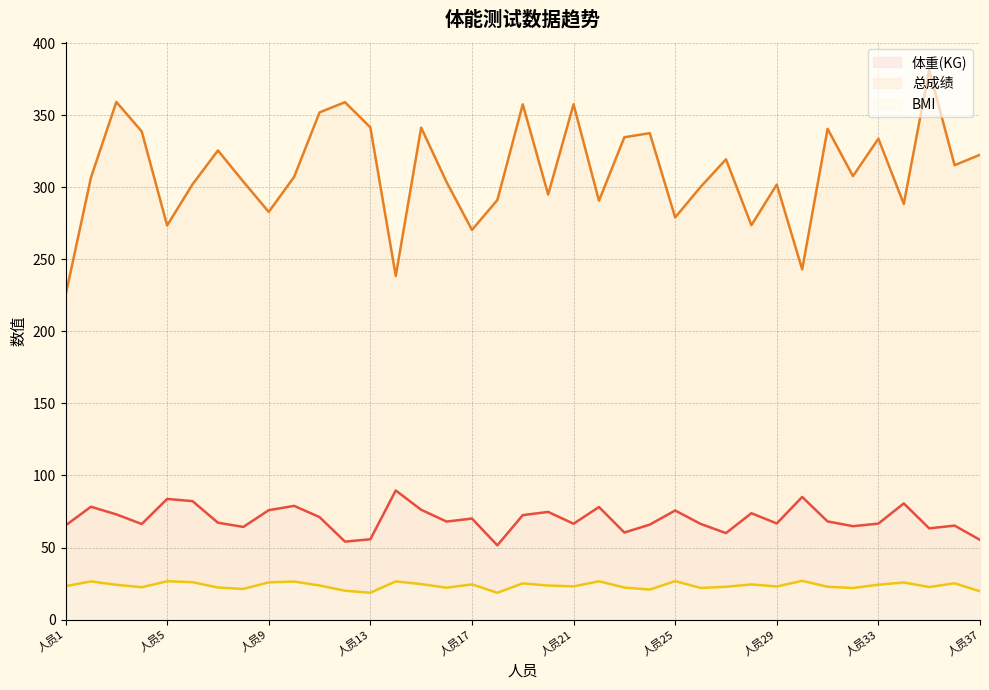

True or false: 体重(KG) and 总成绩 intersect in this chart.

False